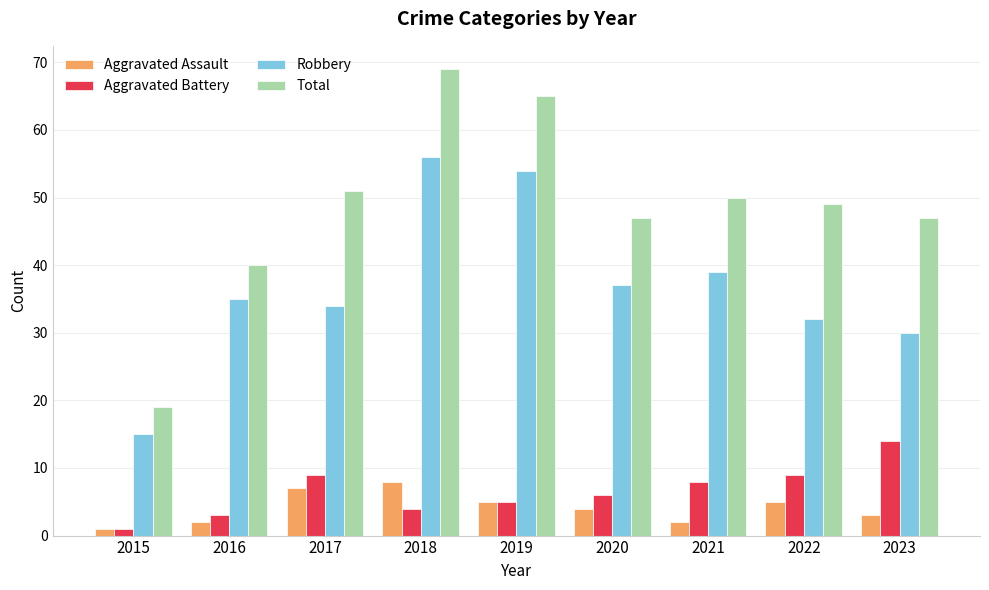

Where is Aggravated Assault nearest to the value 4?

2020